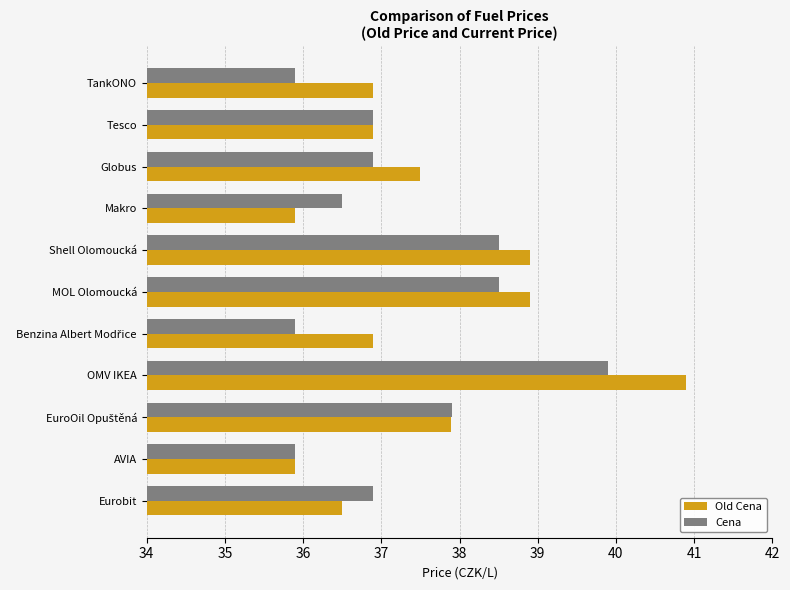

Which category has the highest value in the Old Cena series?

OMV IKEA